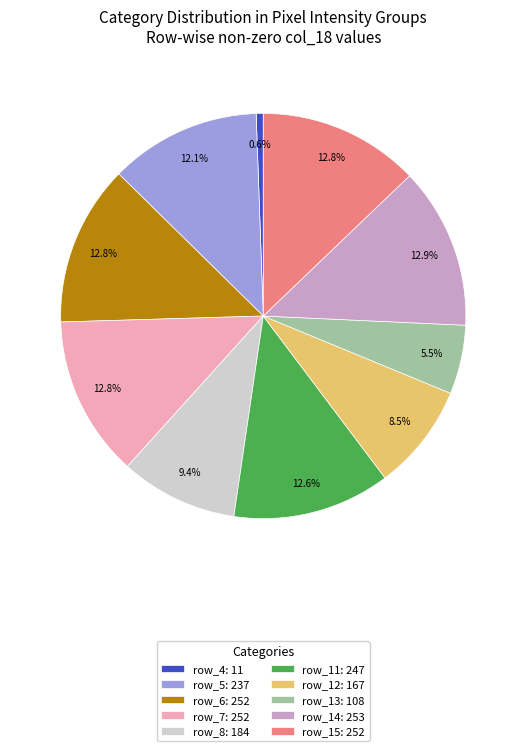

Which has a higher value, row_7: 252 or row_4: 11?

row_7: 252